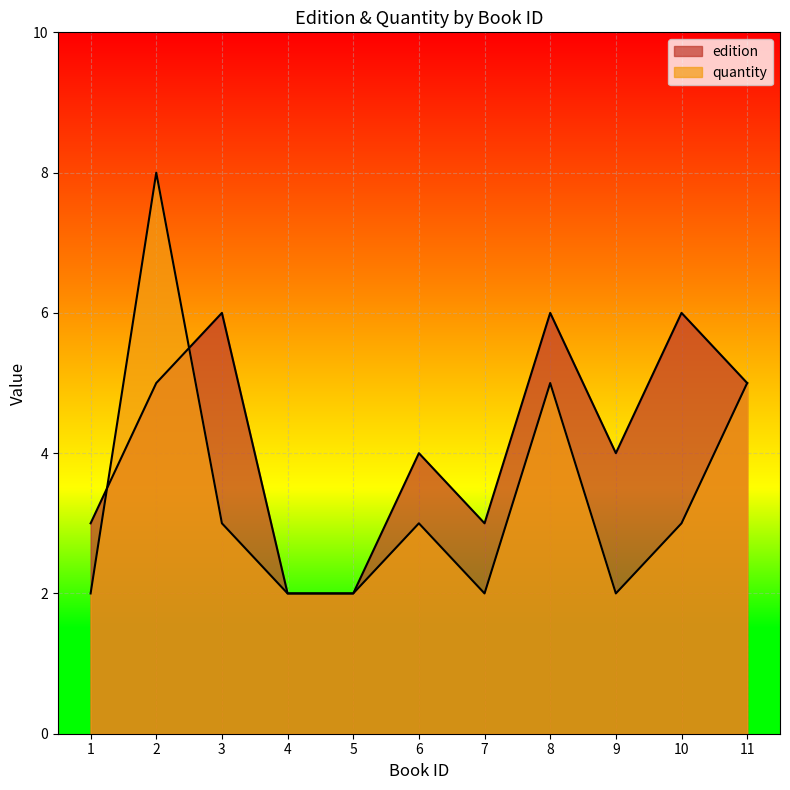

Which has a higher value, 7 or 6?

6